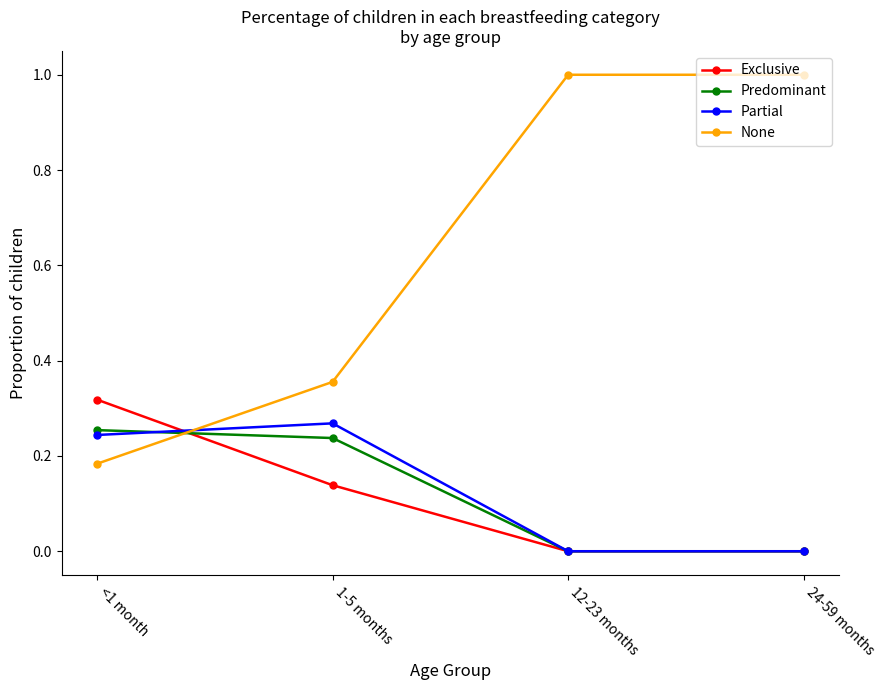

Where is the first local maximum for Partial?

1-5 months